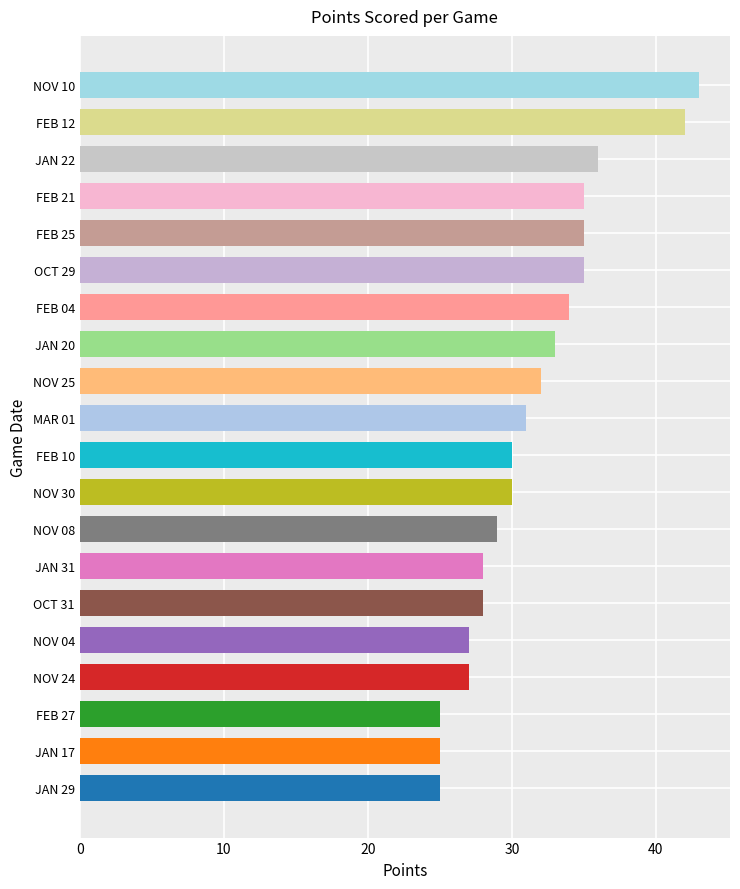

Between OCT 29 and JAN 31, which is larger?

OCT 29